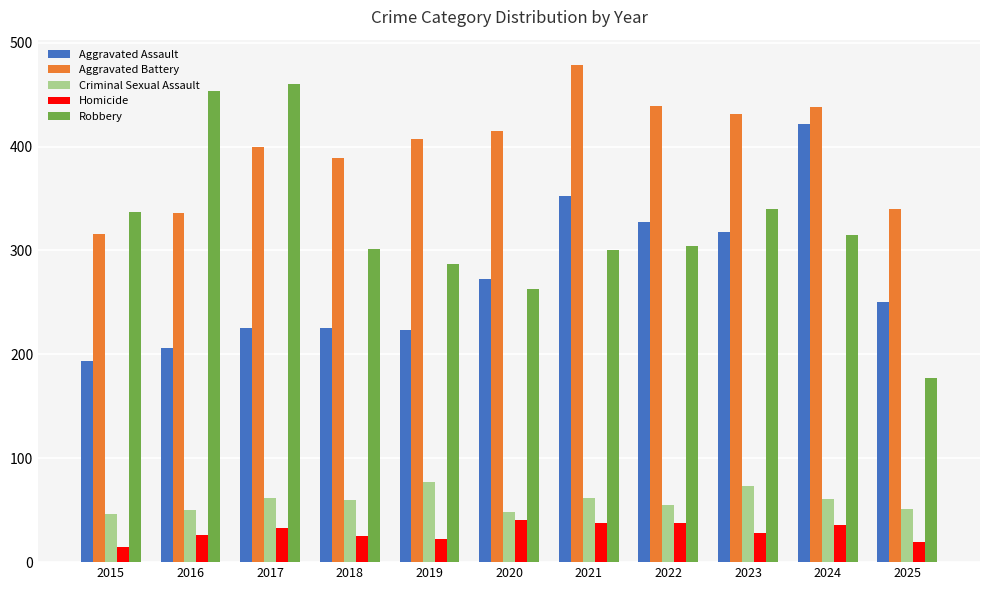

What is the value of the Robbery bar at the 9th from the left?

340